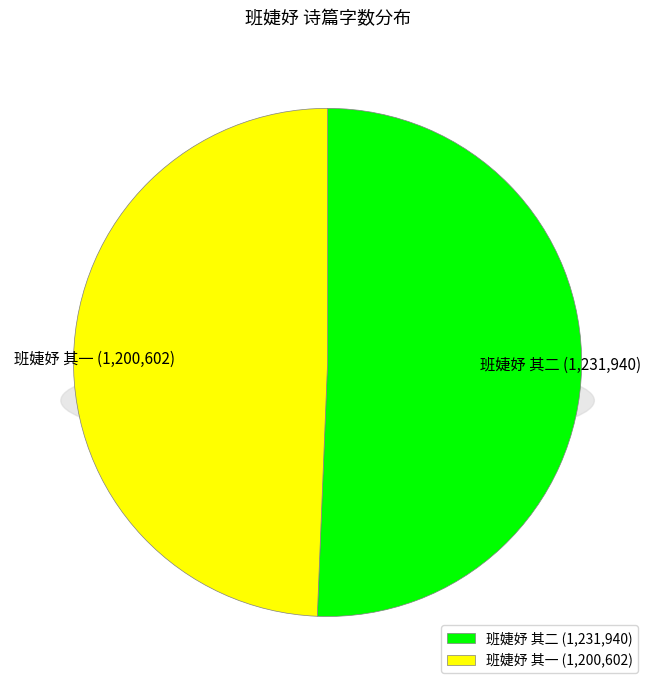

How many slices are in this pie chart?

2